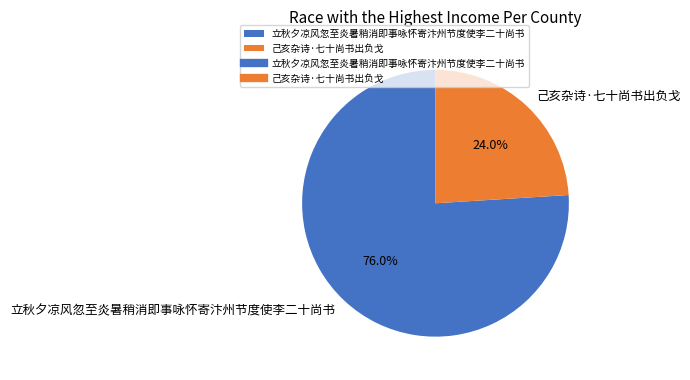

To the nearest percent, what portion does 立秋夕凉风忽至炎暑稍消即事咏怀寄汴州节度使李二十尚书 represent?

76%